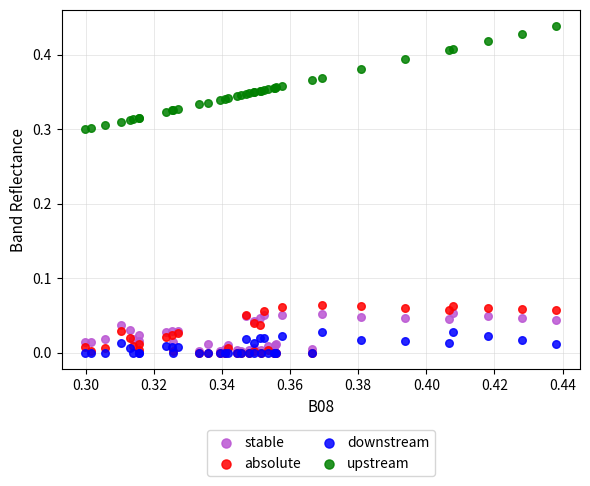

What are all the series names shown in the legend?

stable, absolute, downstream, upstream